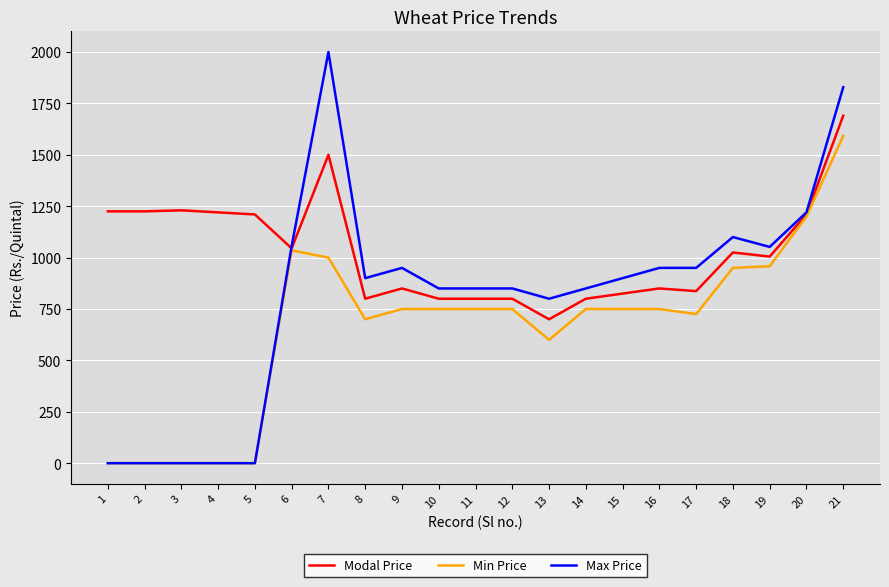

What is the highest value of the Min Price series?

1592